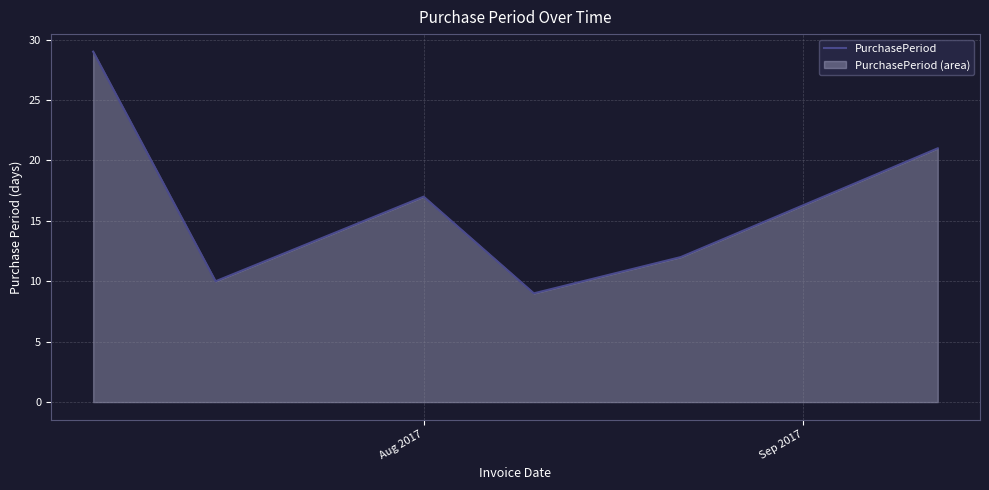

What is the difference between the maximum and minimum values?

20